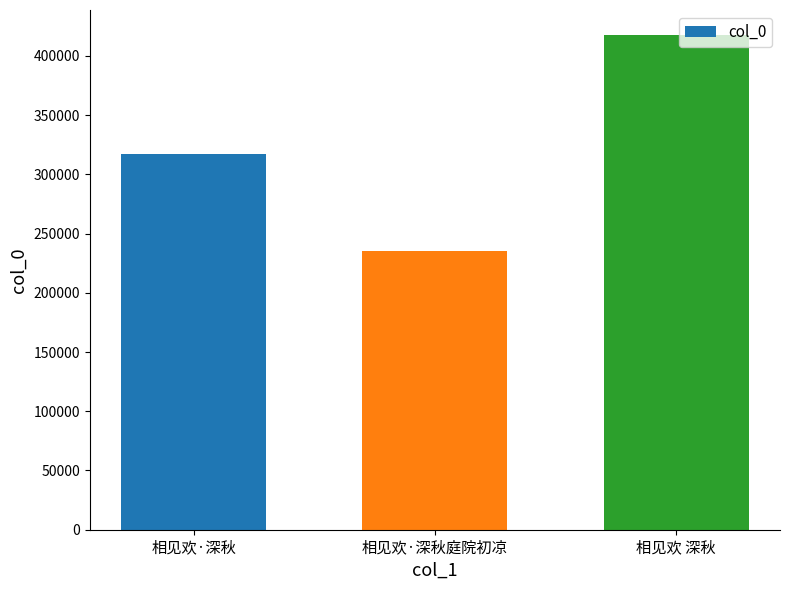

Rank the categories by value from lowest to highest.

相见欢·深秋庭院初凉, 相见欢·深秋, 相见欢 深秋